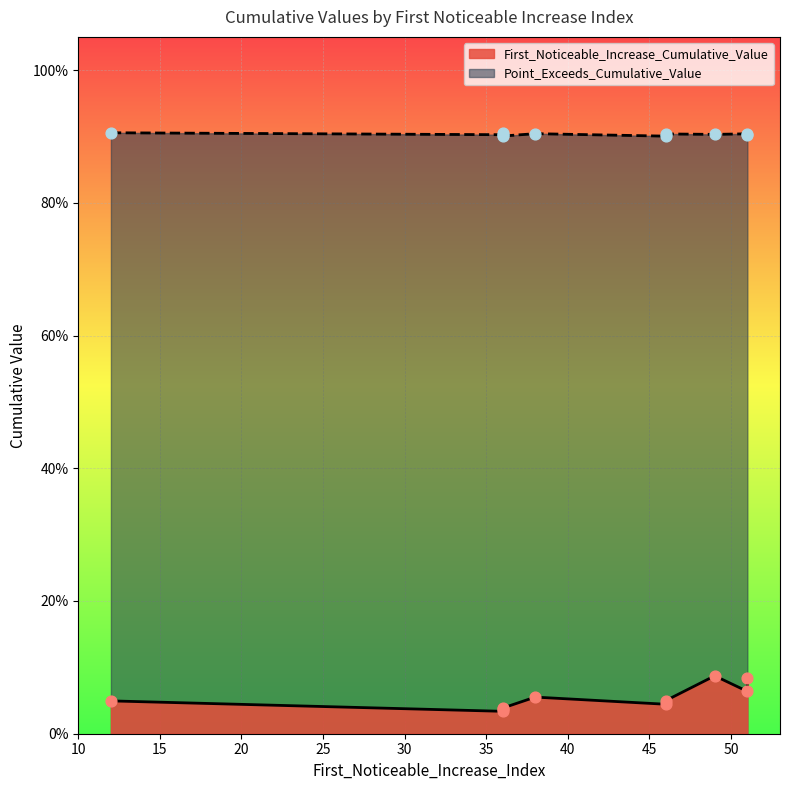

Which series has the largest total across all categories?

Point_Exceeds_Cumulative_Value